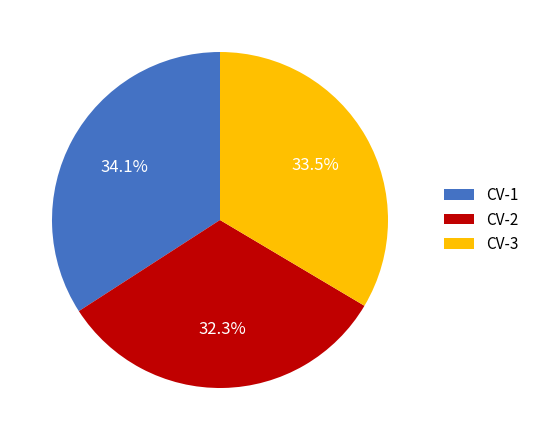

Does any single category account for the majority?

No